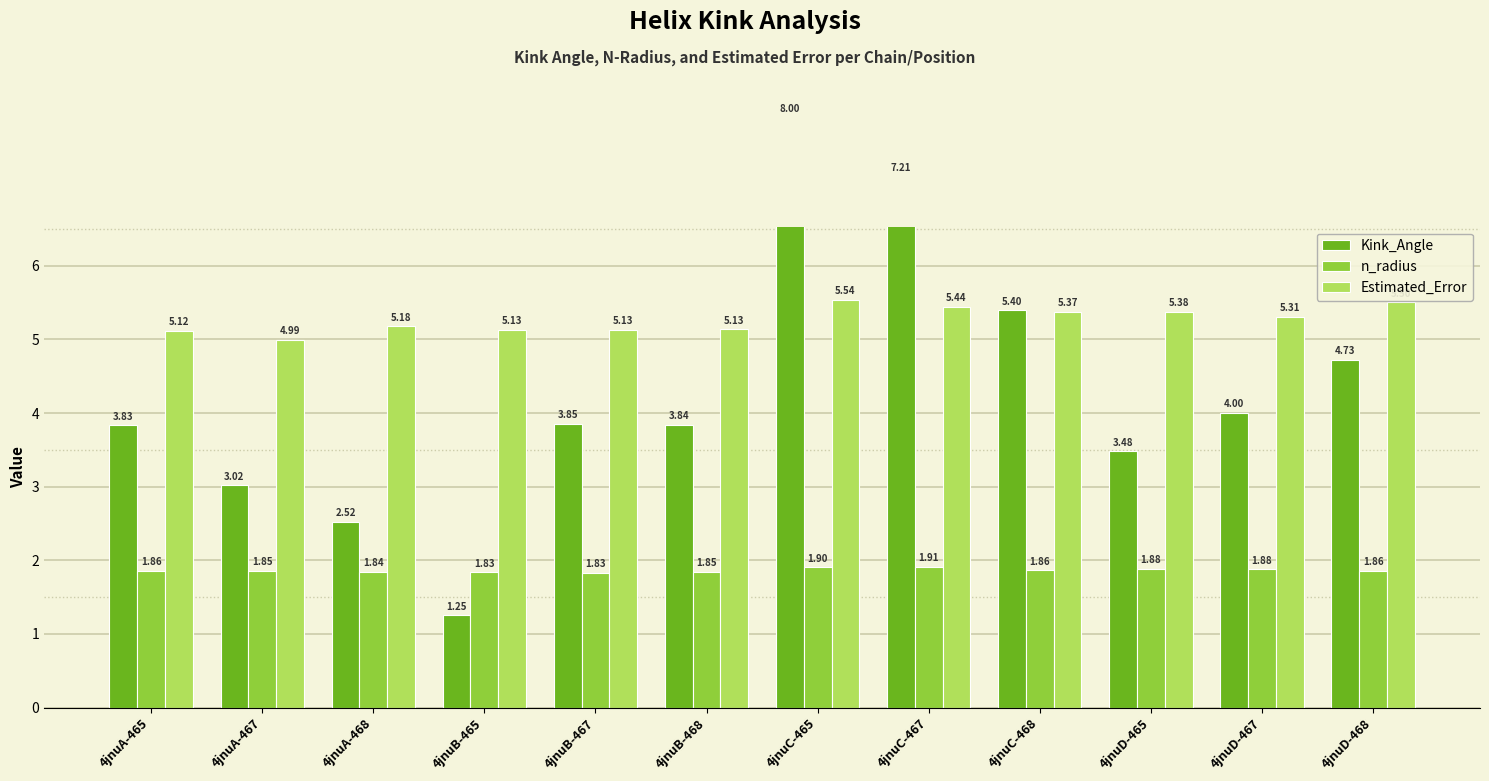

The n_radius series shows 0.7 at 4jnuB-467. True or false?

False